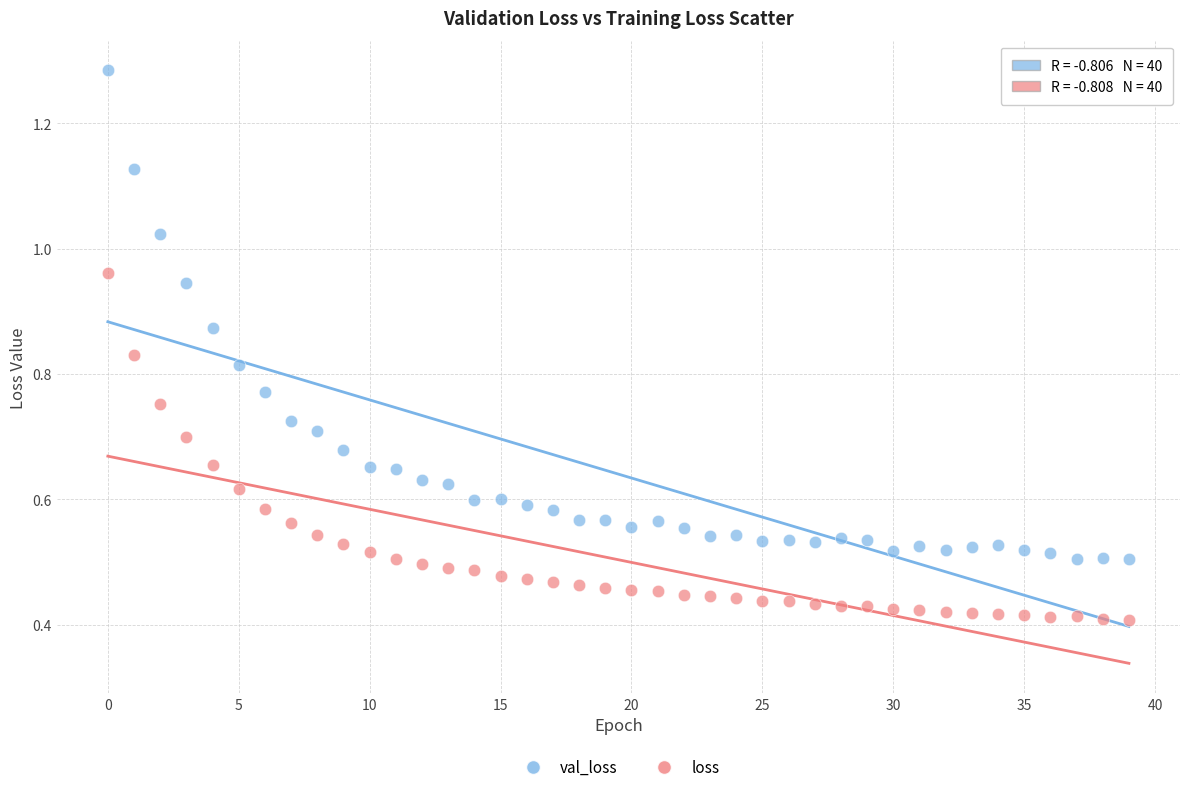

Which series contains the highest Y value?

val_loss